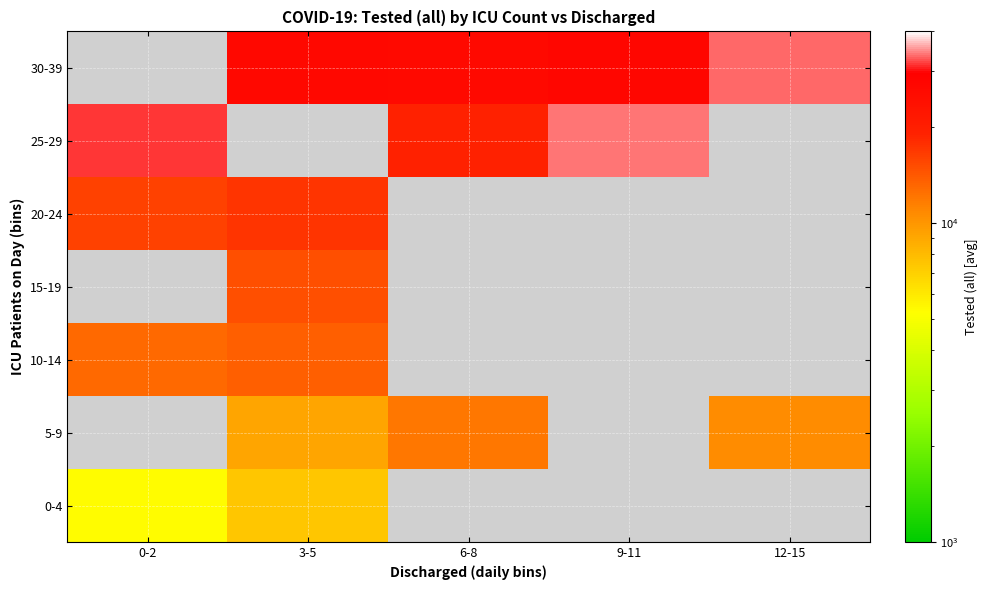

List the series in order of their peak value, lowest first.

0-4, 5-9, 10-14, 15-19, 20-24, 25-29, 30-39